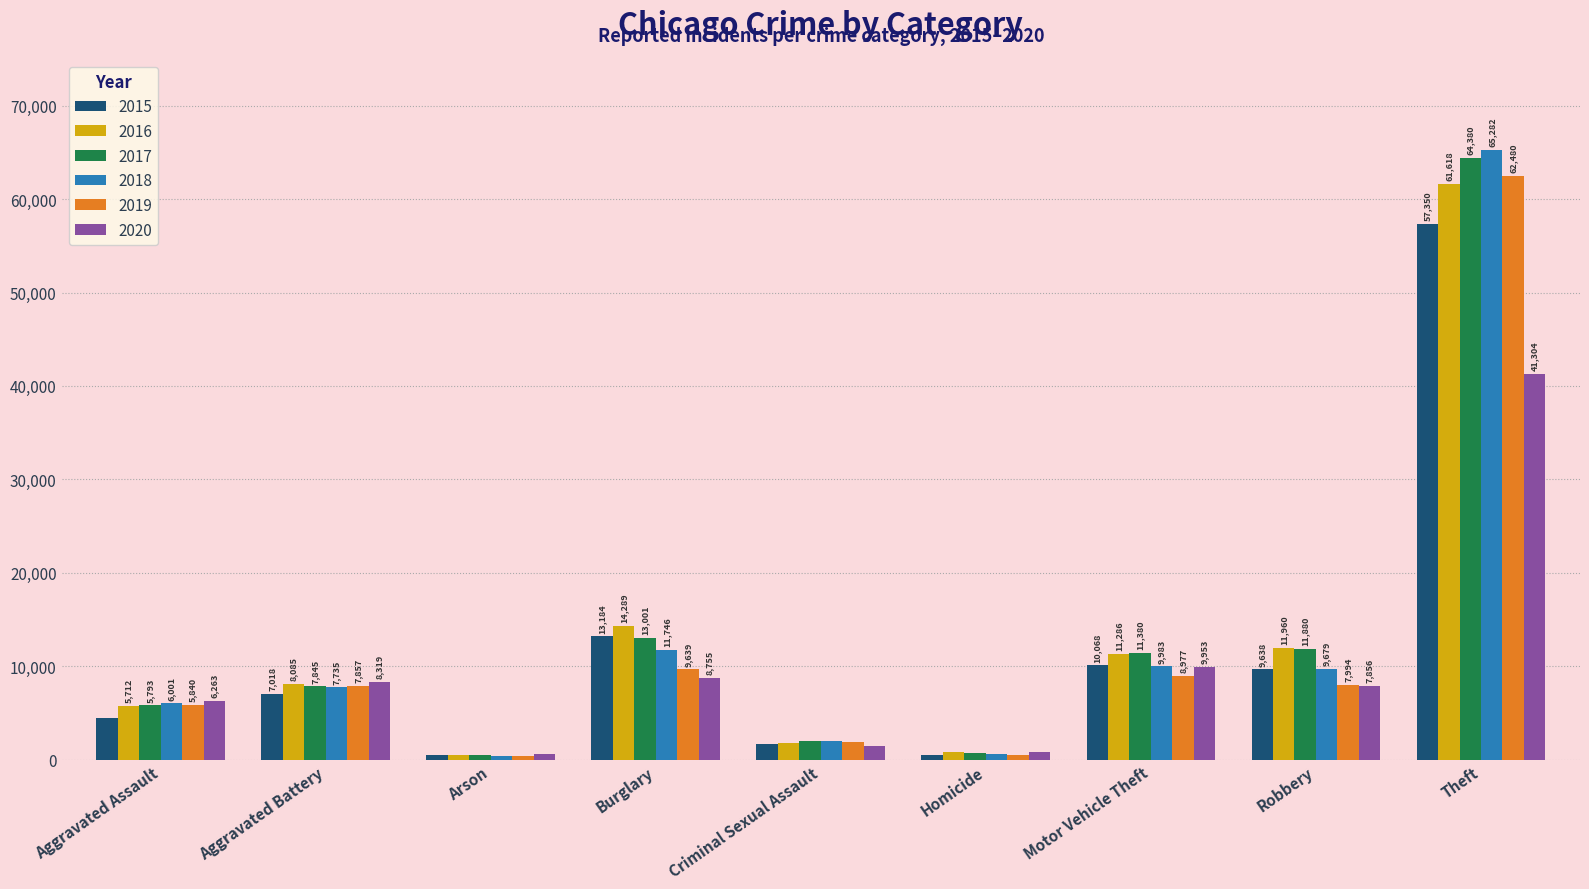

What is the label of the 7th bar from the left?

Motor Vehicle Theft